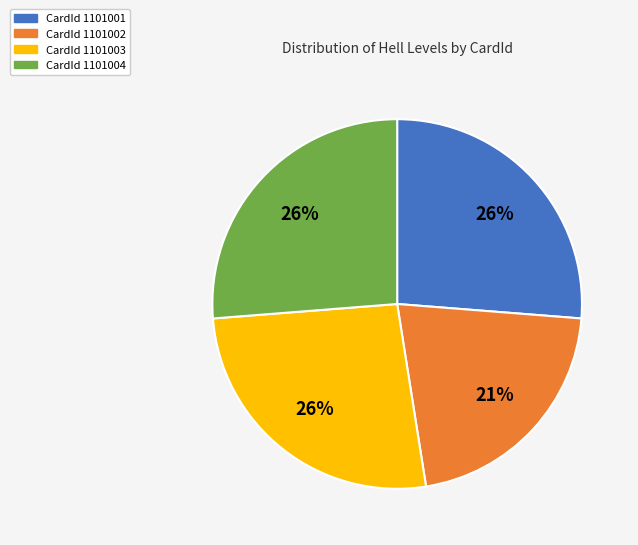

Is there any slice that represents more than half of the pie?

No